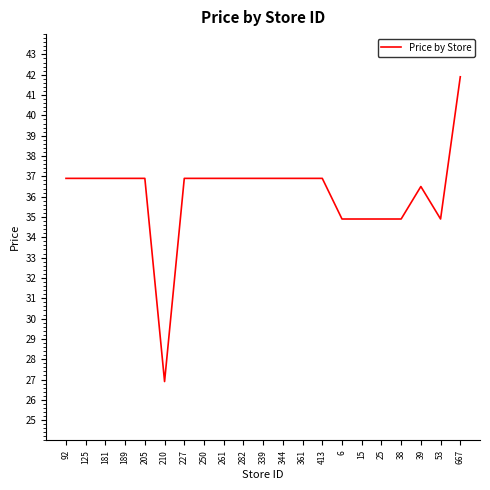

Is it true that the value at 339 is 17.3?

False